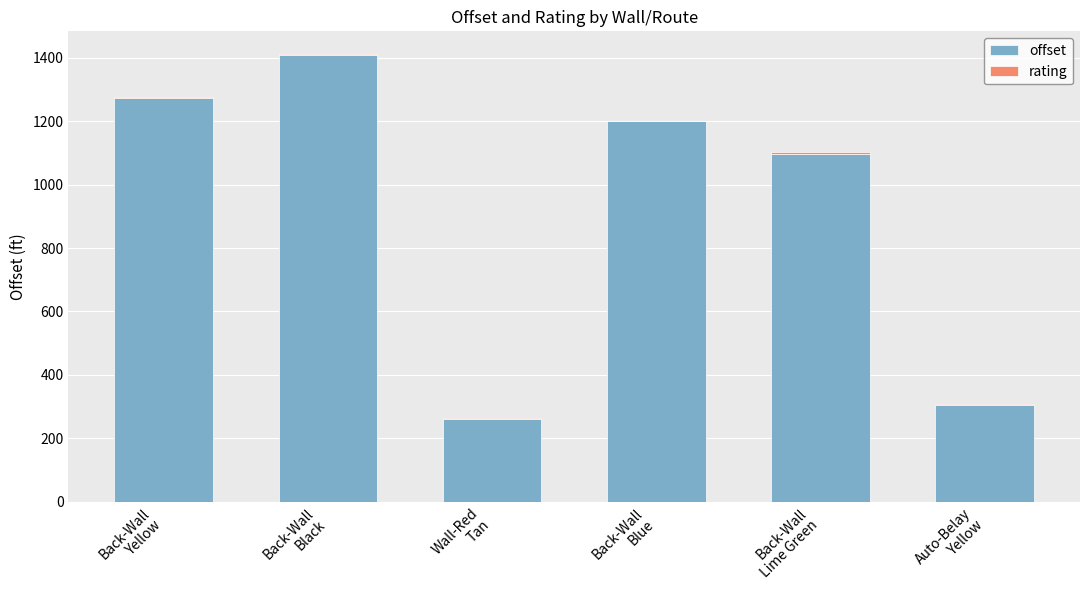

What is the maximum value for offset?

1409.3